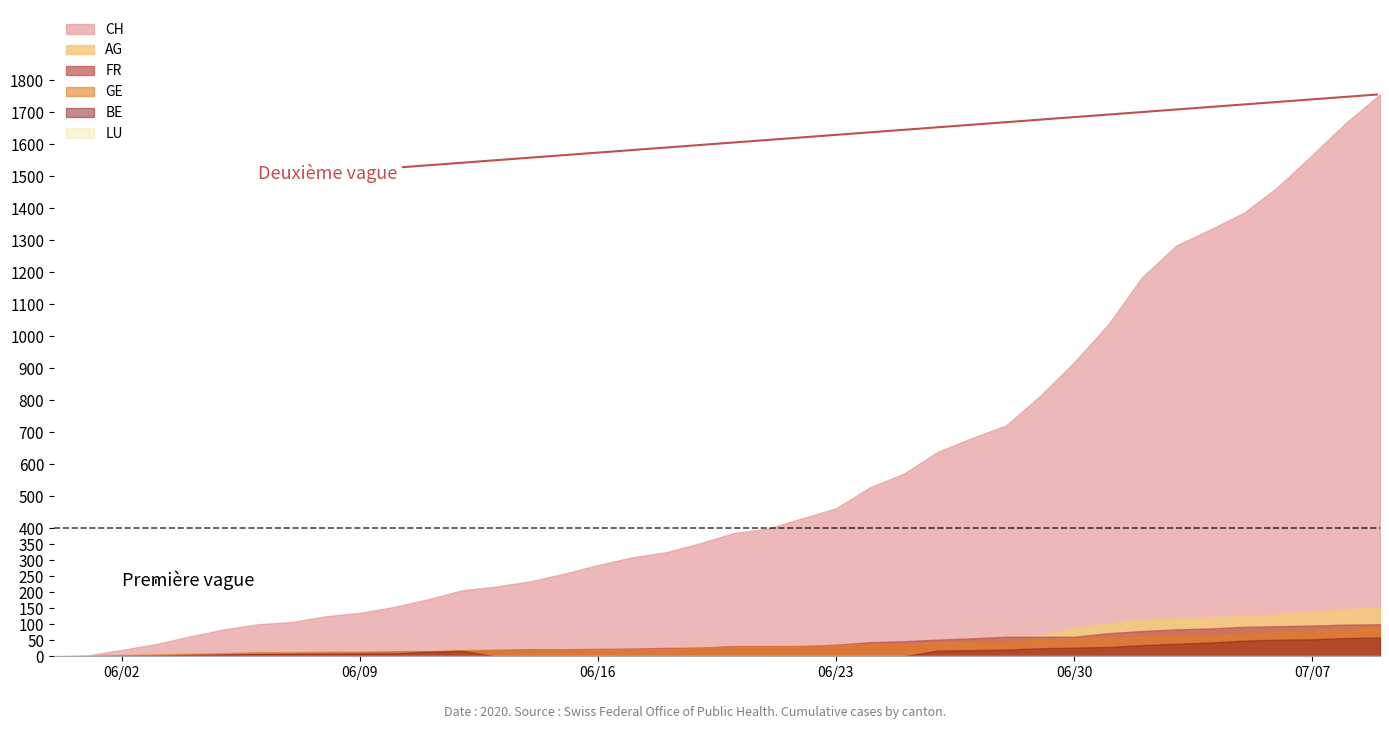

Read the CH value at 16.

285